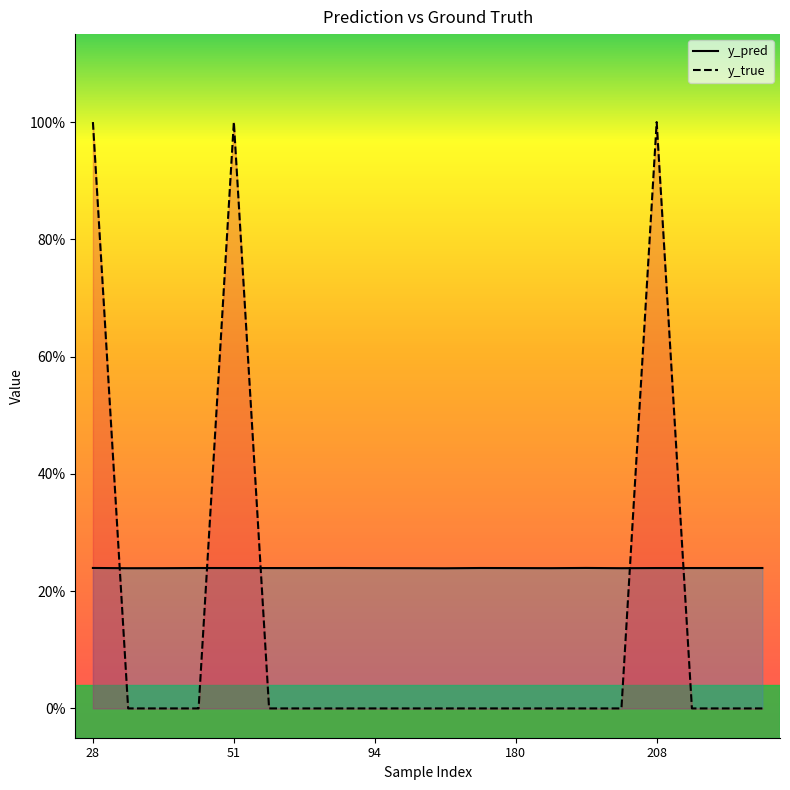

At how many categories does at least one series exceed 0?

20